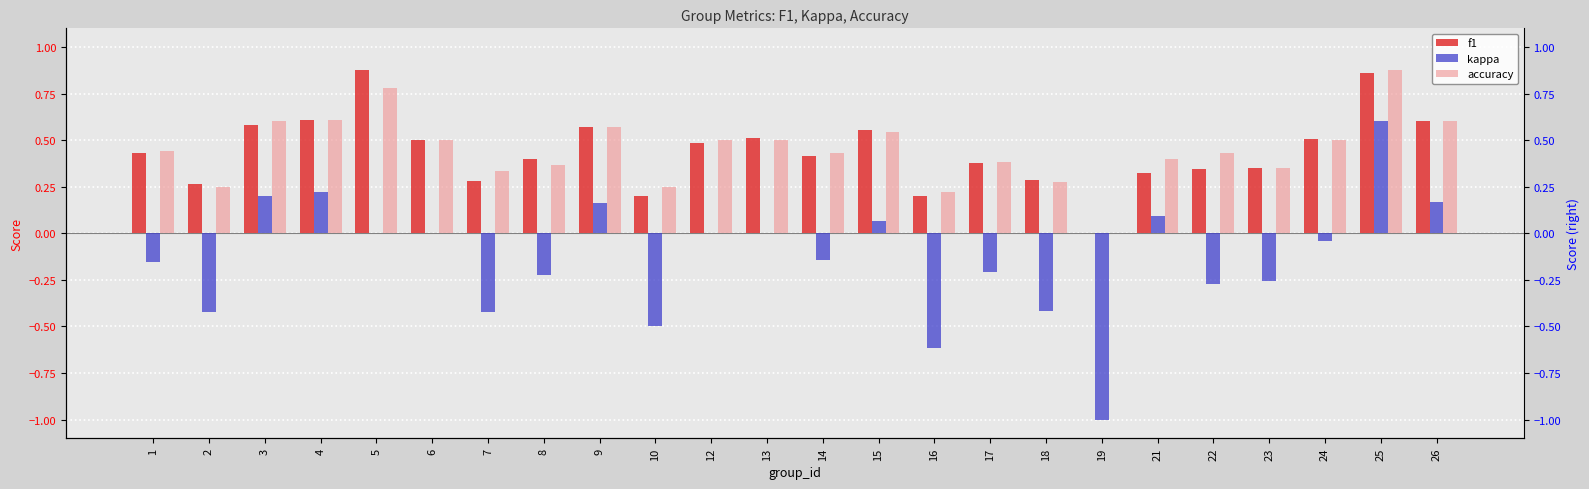

What is the smallest value displayed?

-1.0